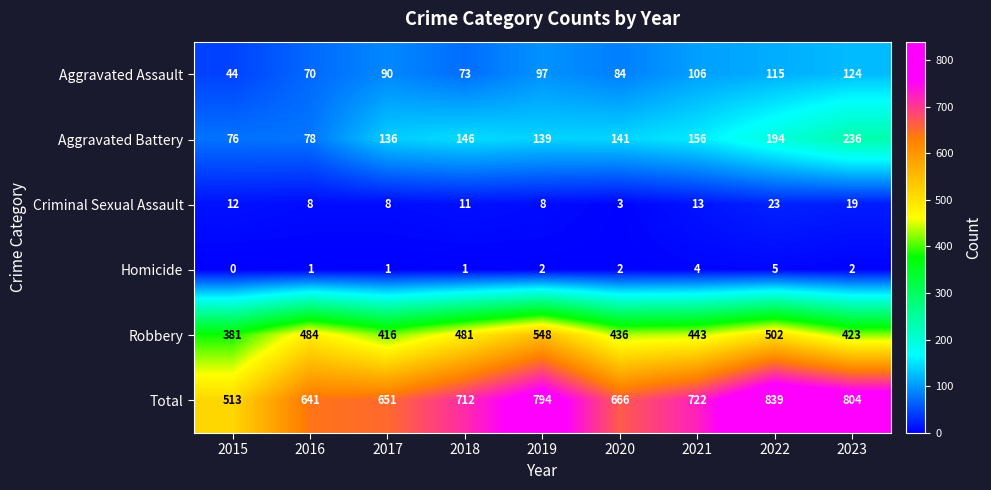

What is the difference between the maximum and minimum values in the Aggravated Battery series?

160